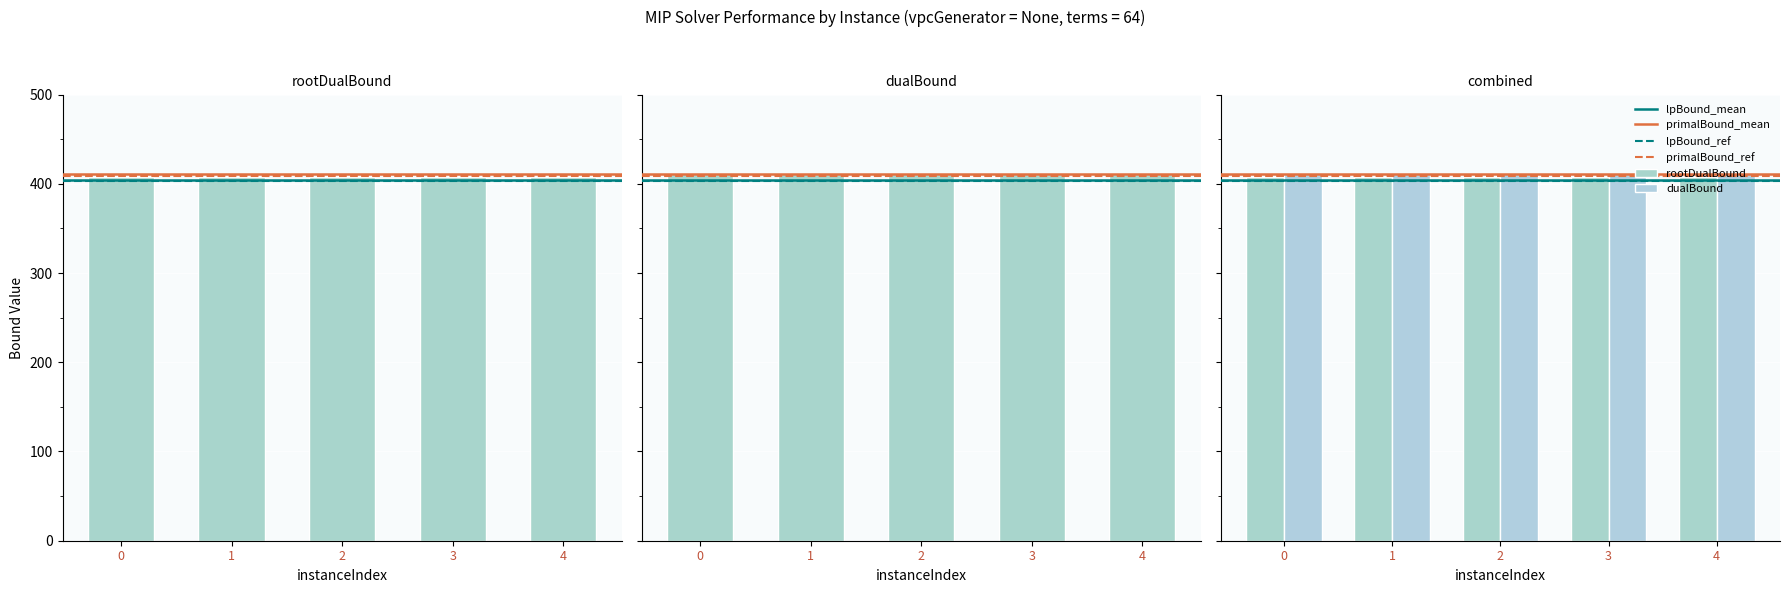

What is the value of the dualBound bar at the 3rd from the left?

410.7